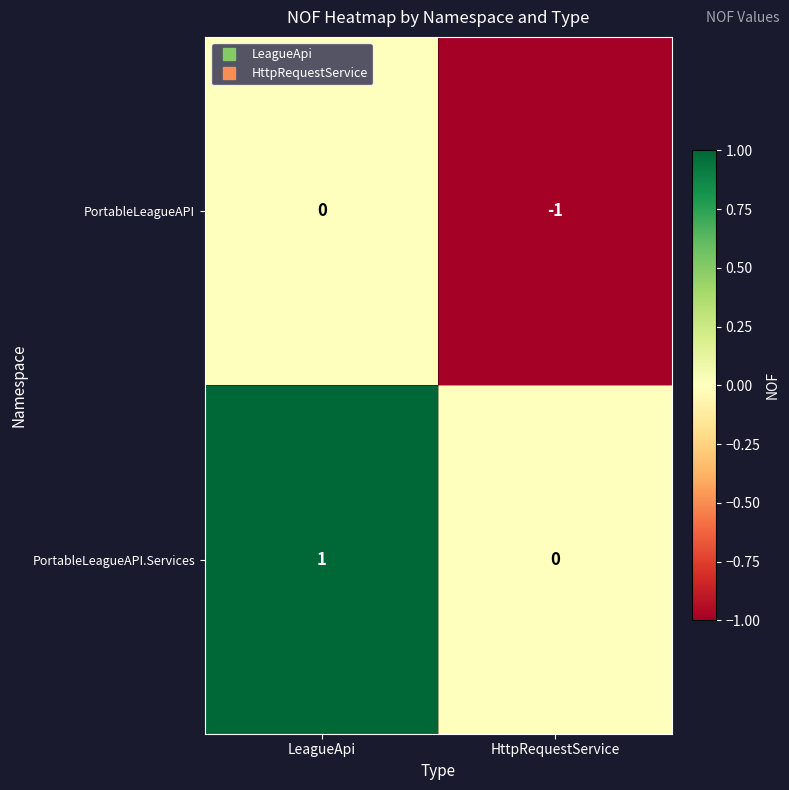

Rank the series at HttpRequestService from lowest to highest value.

PortableLeagueAPI, PortableLeagueAPI.Services